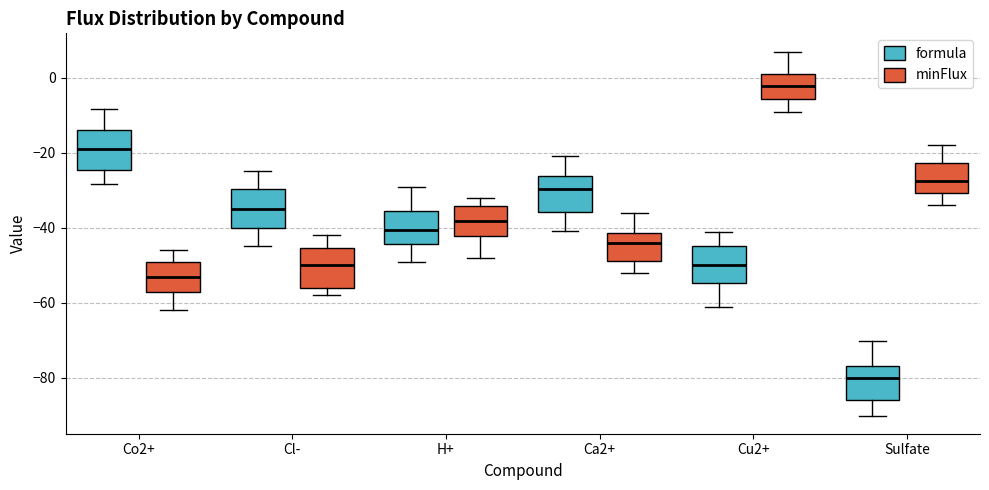

Where does the median line of the box for H+ (minFlux) sit on the y-axis? The values are not printed on the chart, so give them approximately, as read against the axis.

-38